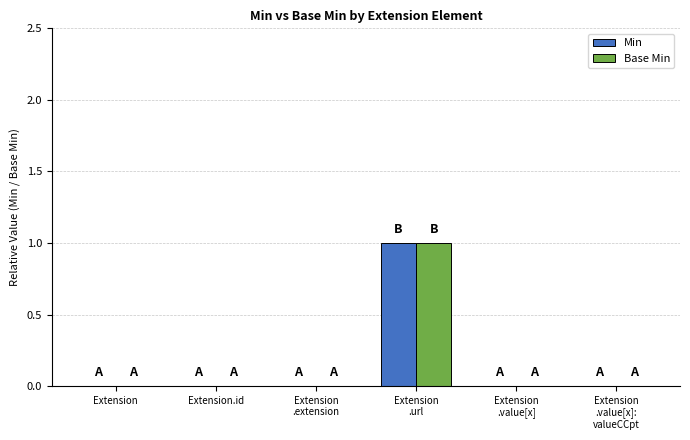

True or false: Base Min has a value of 0 at Extension.

True